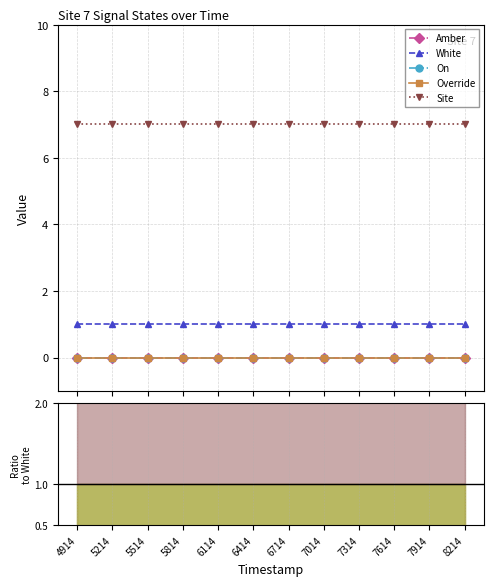

Which series has the largest range (max minus min)?

Amber